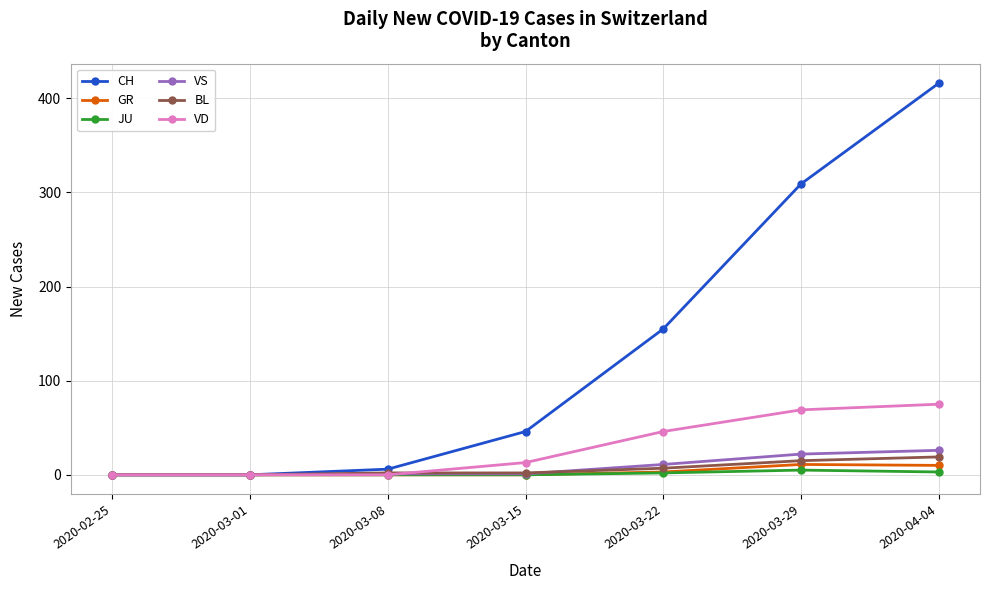

True or false: CH has a value of 31 at 2020-03-15.

False